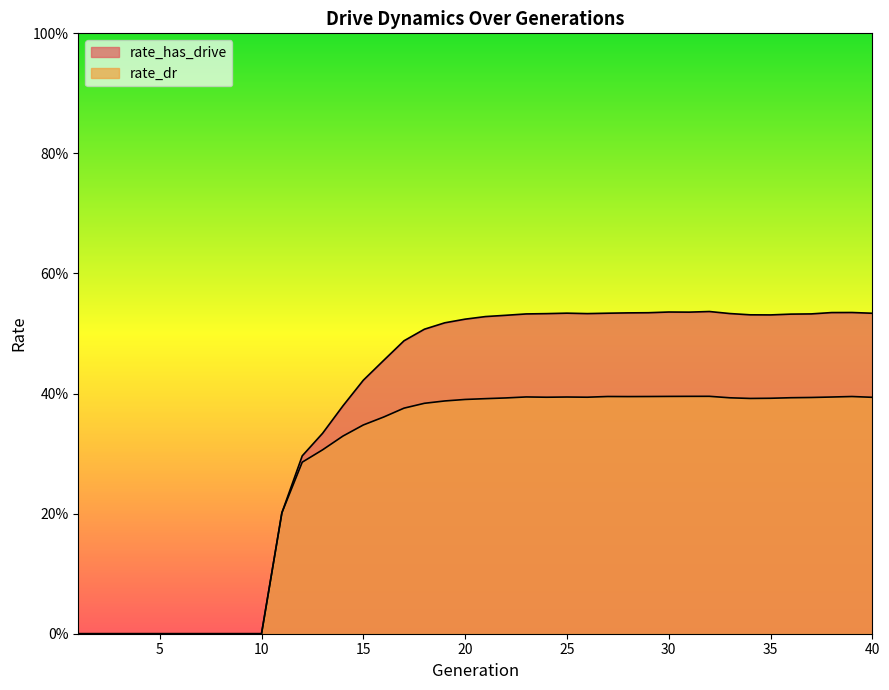

What is the total value across all series at 30?

0.9